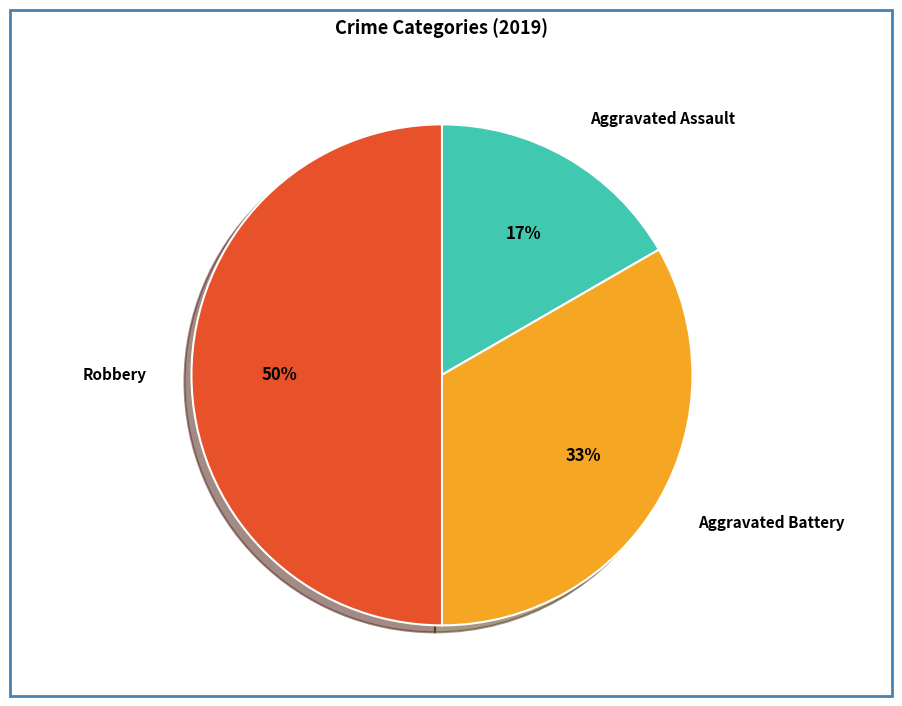

Is Aggravated Assault the majority of the pie?

No